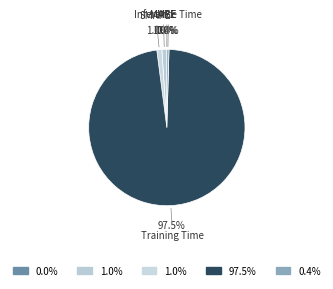

Rank the categories by value from lowest to highest.

MSE, Inference Time, MAPE, SMAPE, Training Time